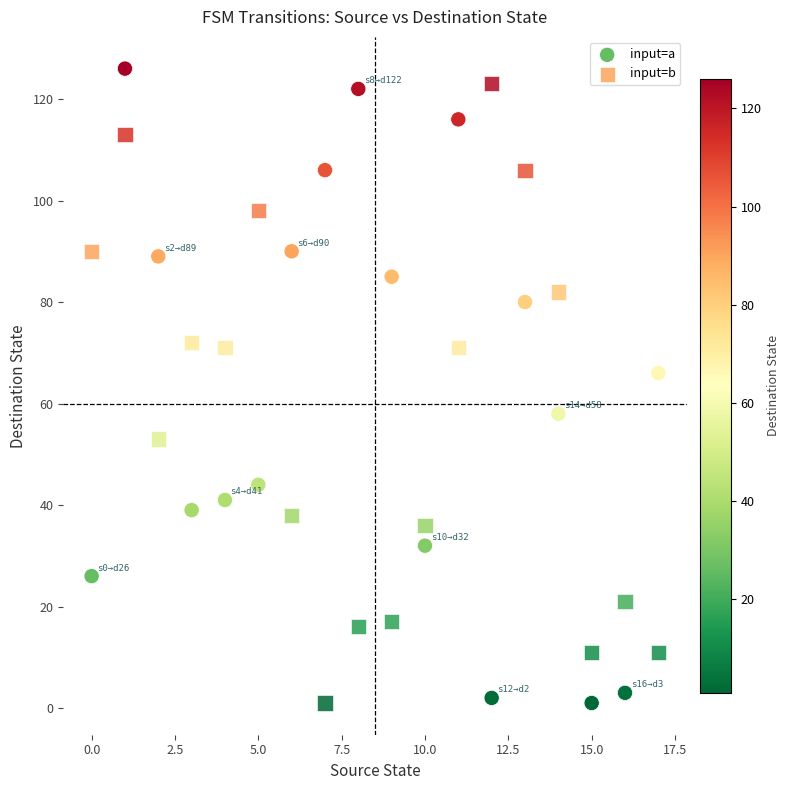

Across all series, what Y value is closest to 63?

66